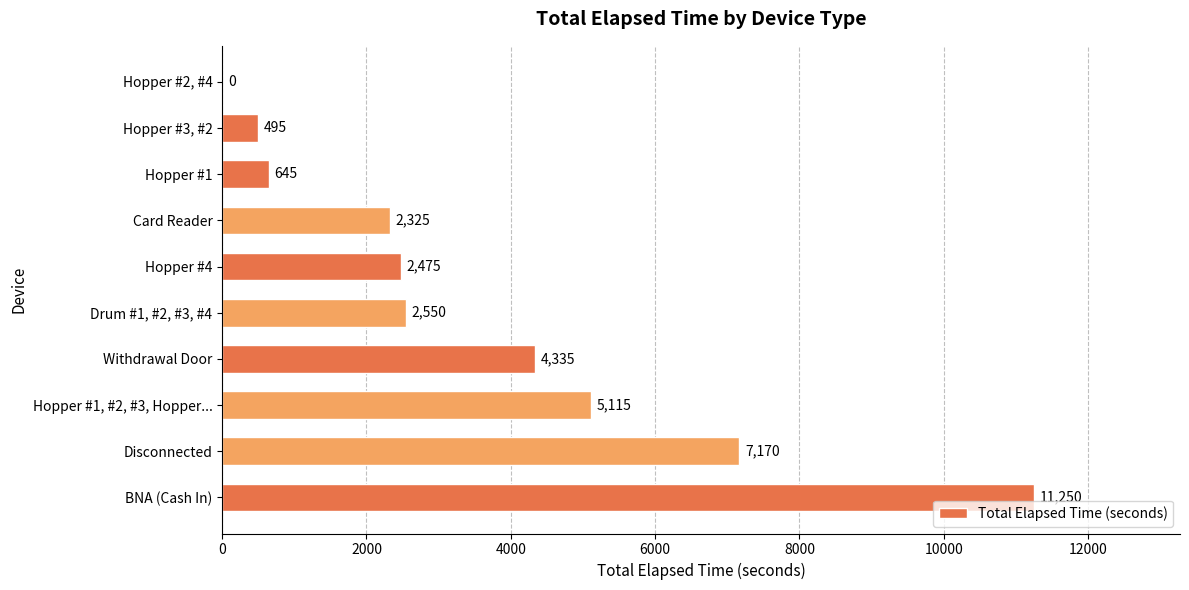

Is it true that the value at Hopper #4 is 2475?

True